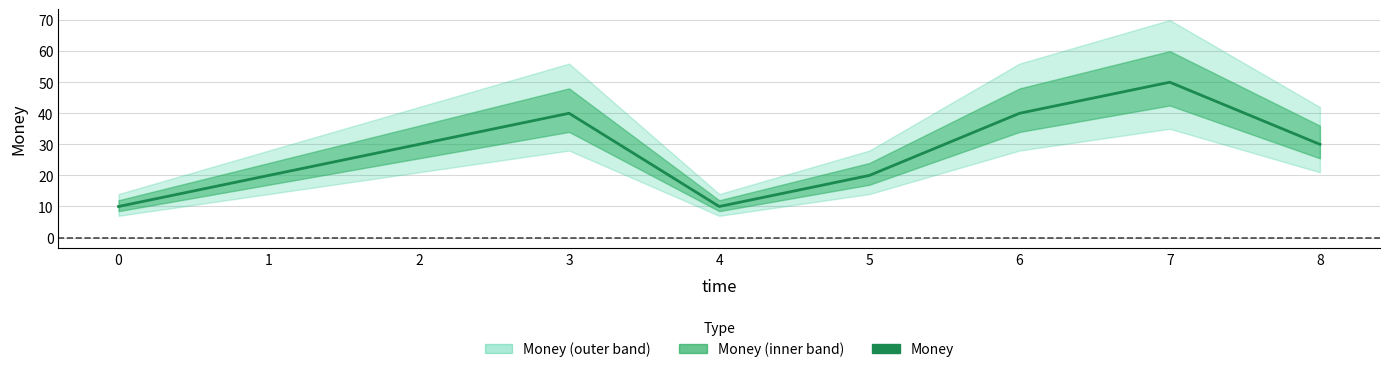

List the labels in order of value, largest first.

7, 3, 6, 2, 8, 1, 5, 0, 4